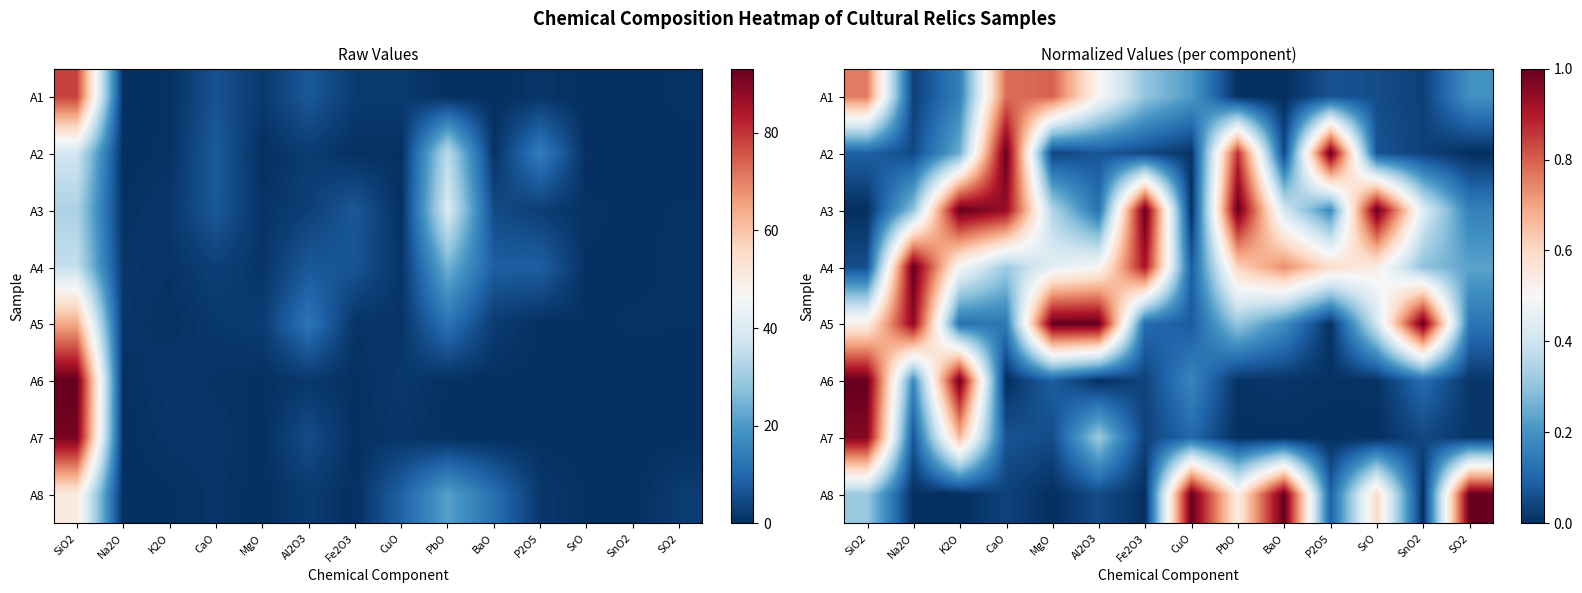

The value of A8 at SiO2 is 0.3. True or false?

True